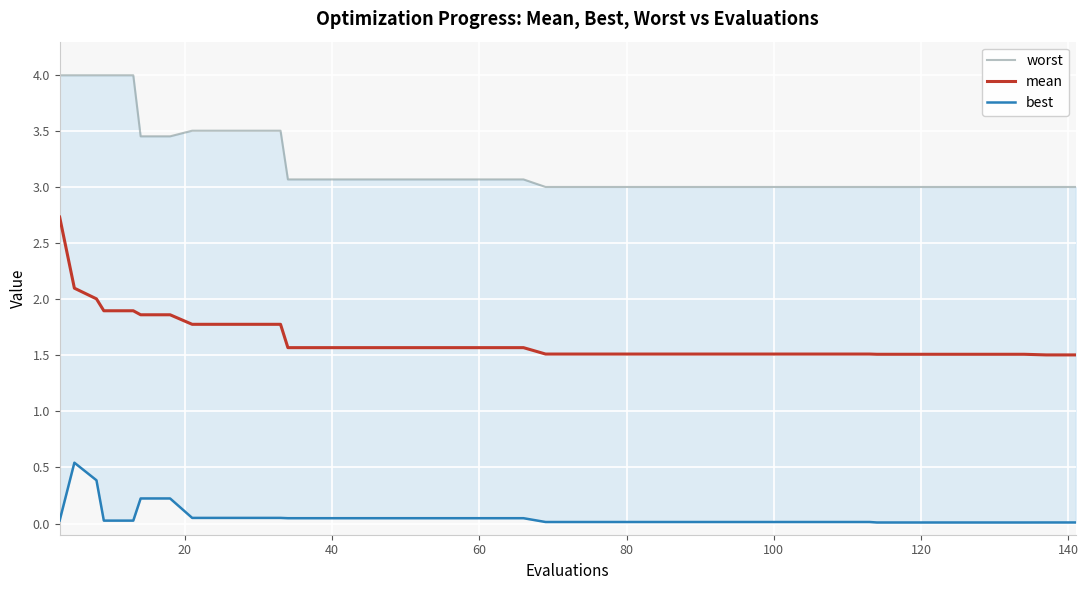

What is the sum of all mean values?

65.8